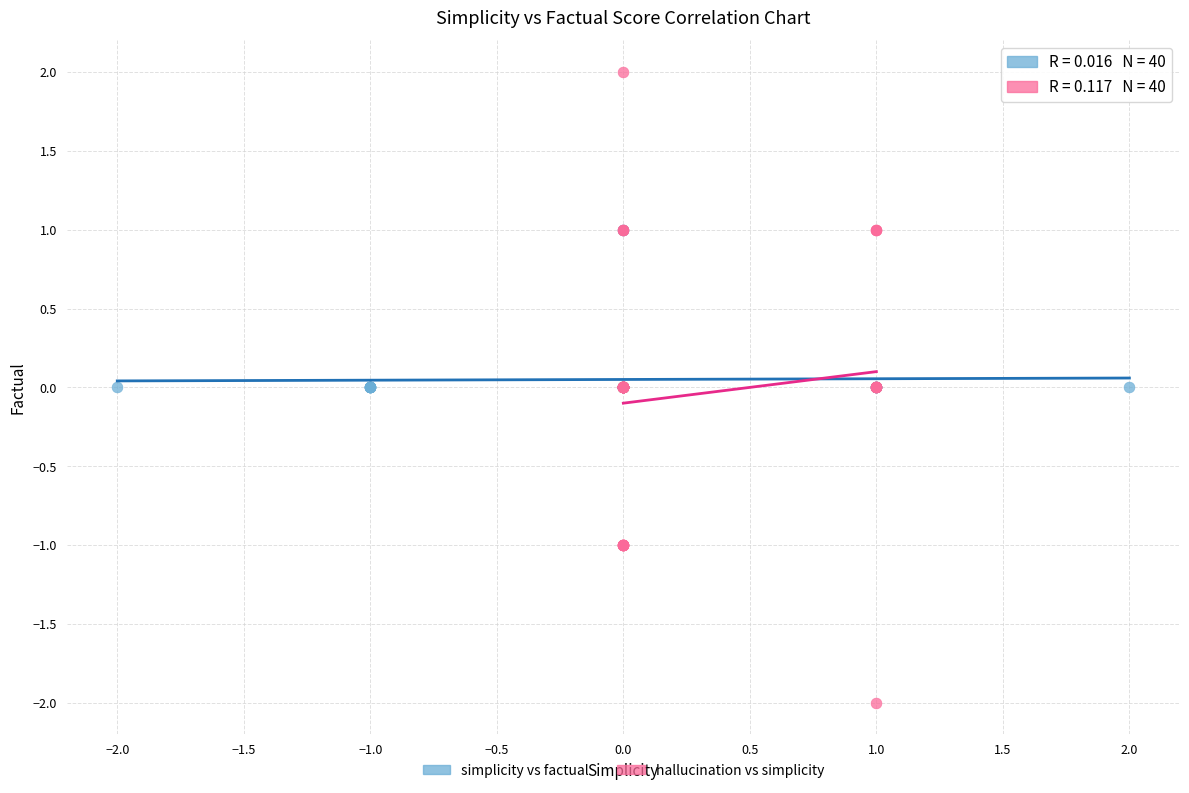

Which series has the widest spread of Y values?

hallucination vs simplicity